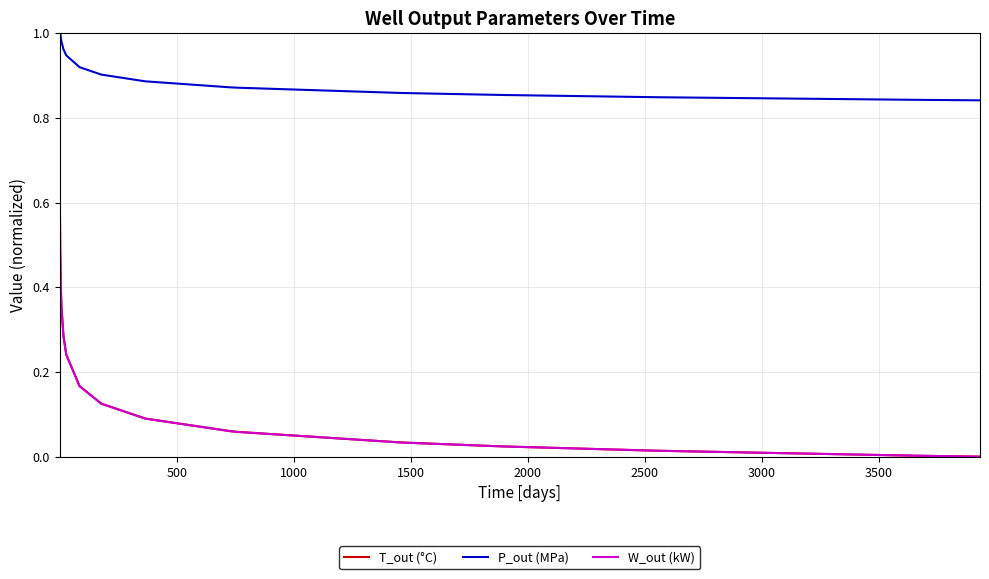

Which series has the largest total across all categories?

P_out (MPa)